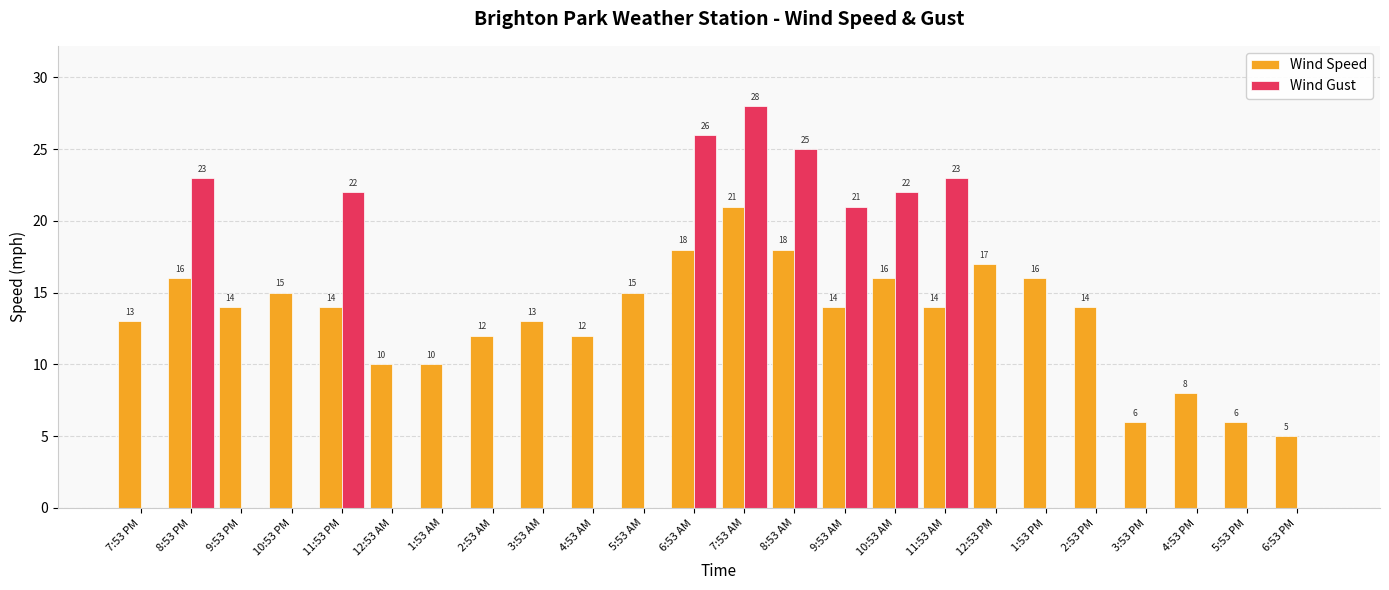

Reading left to right, what are all the values shown in this chart?

Wind Speed: 13	16	14	15	14	10	10	12	13	12	15	18	21	18	14	16	14	17	16	14	6	8	6	5
Wind Gust: 0	23	0	0	22	0	0	0	0	0	0	26	28	25	21	22	23	0	0	0	0	0	0	0